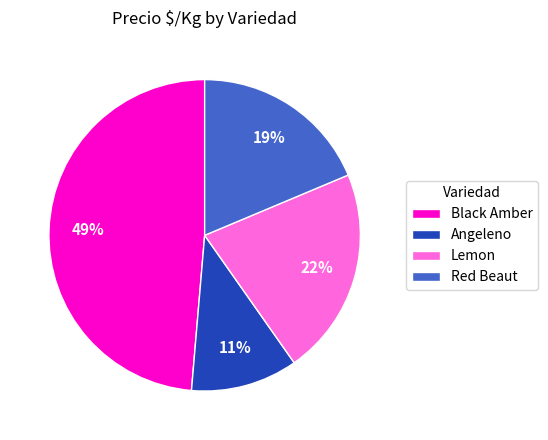

Is there a majority slice in this chart?

No